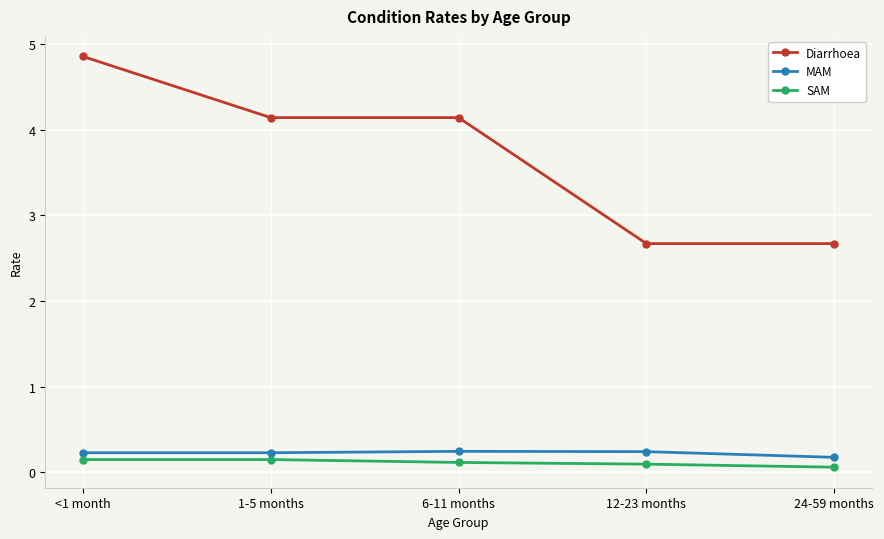

Which series changed the most between <1 month and 6-11 months?

Diarrhoea